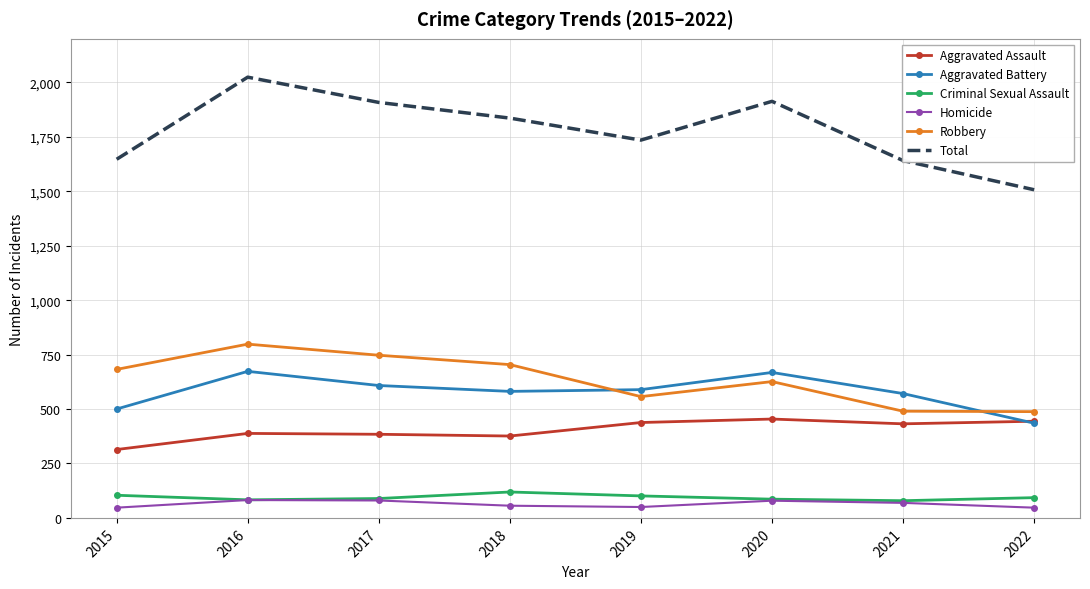

What is the maximum value shown in the chart?

2024